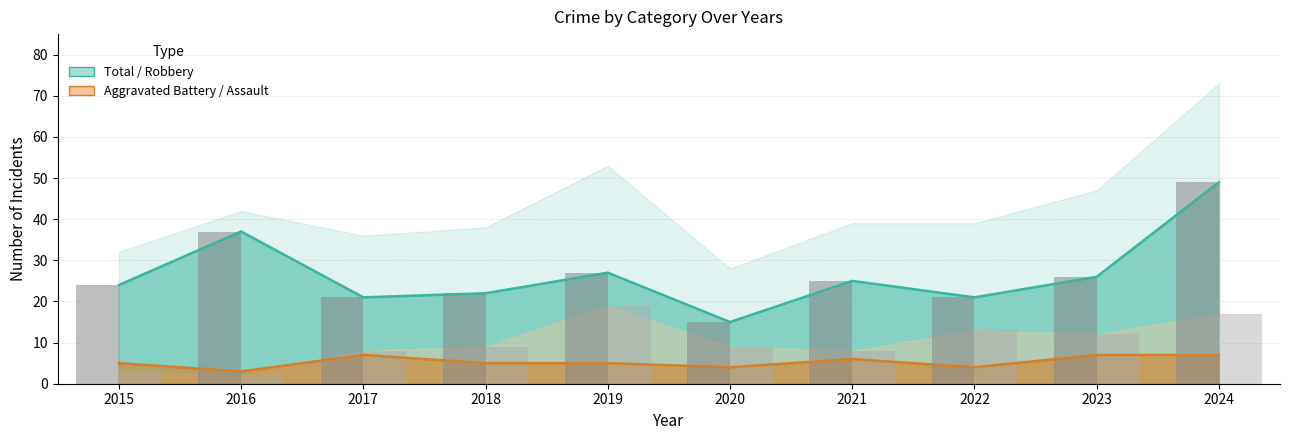

What is the sum of all Robbery (bar) values?

267